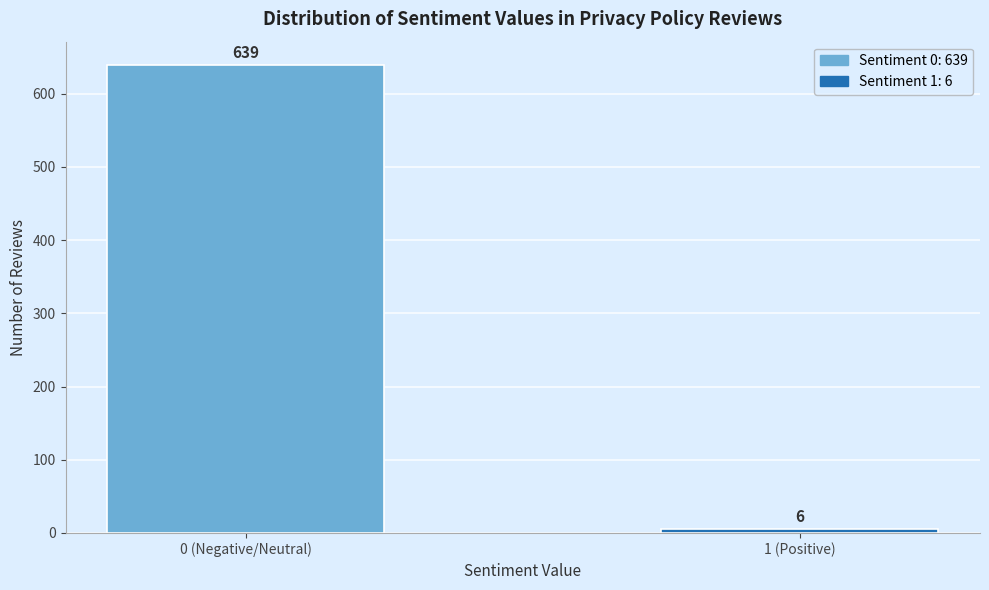

Reading left to right, extract all data points from this chart.

0 (Negative/Neutral)=639	1 (Positive)=6